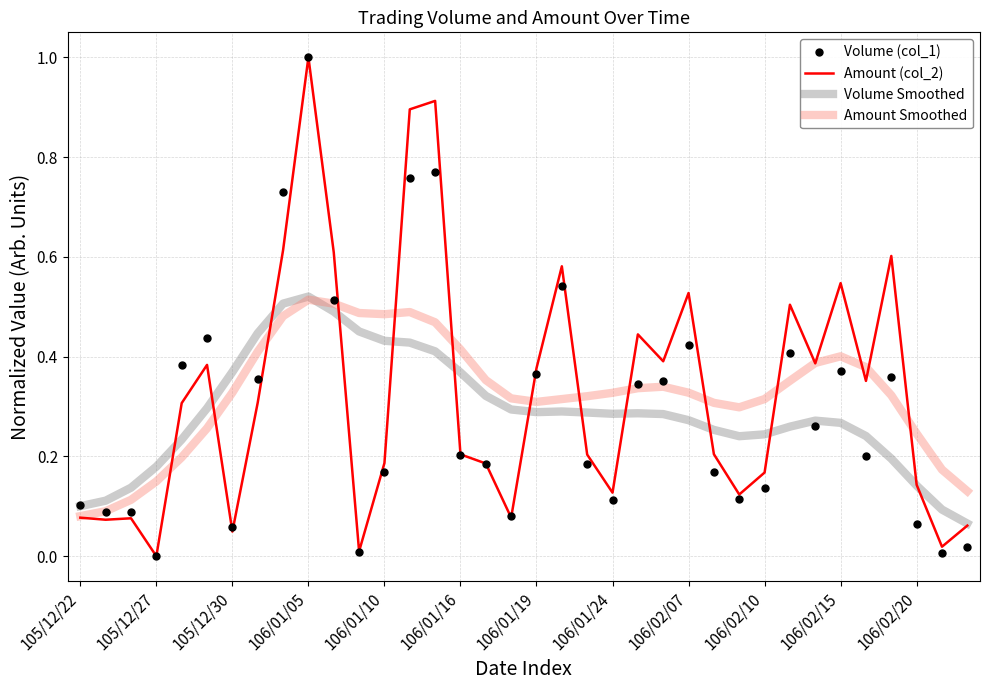

What is the greatest value displayed?

1.0